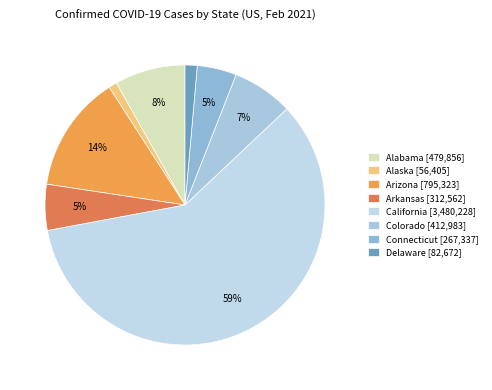

How many segments does this pie chart have?

8